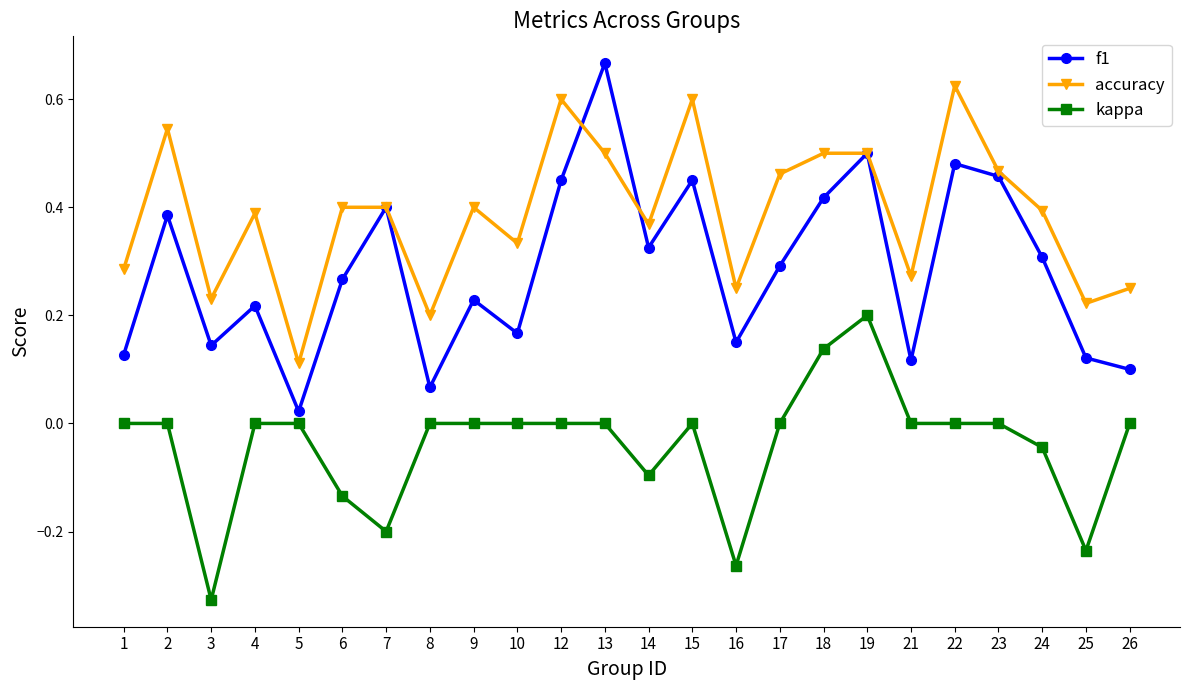

How many lines are shown in the chart?

3